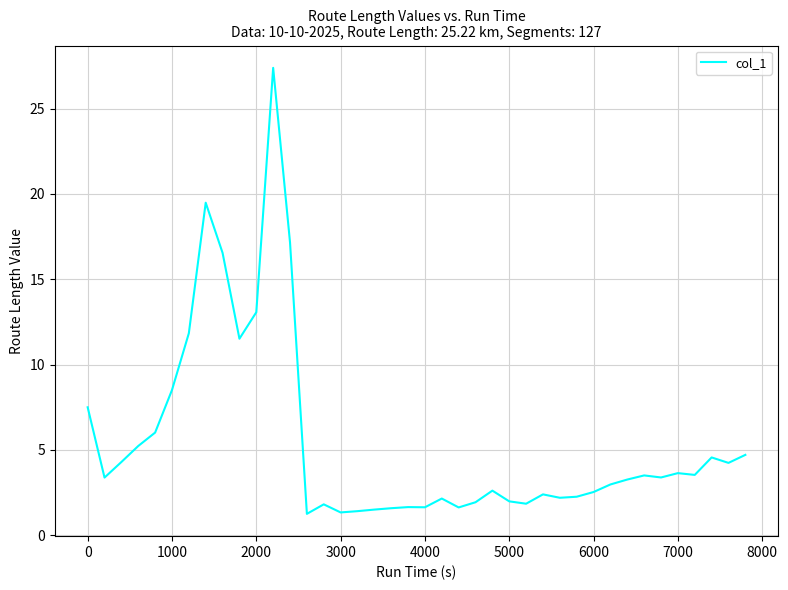

What is the maximum value shown in the chart?

27.4